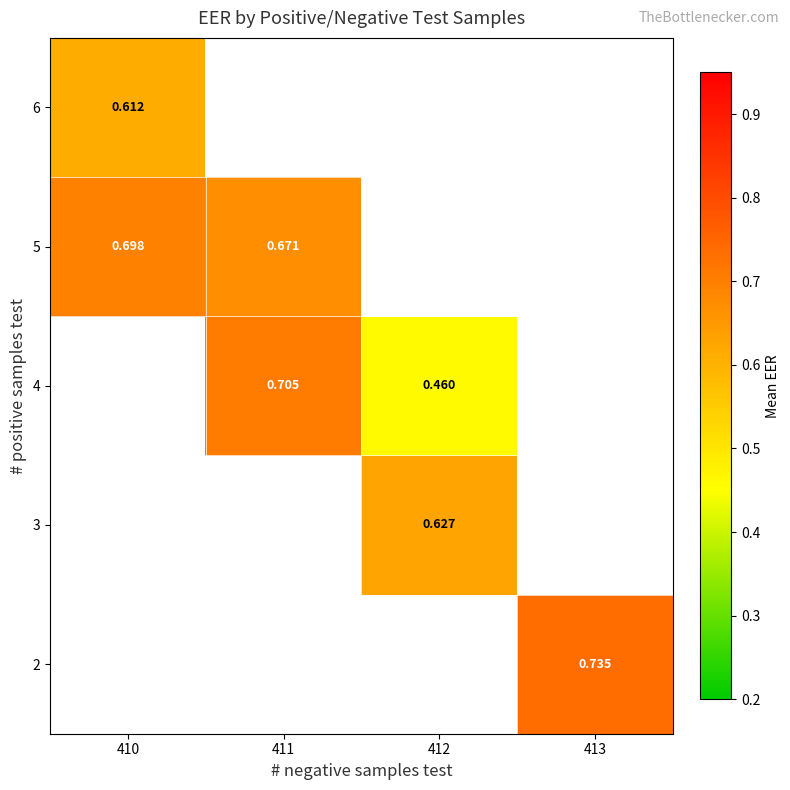

True or false: 3 has a value of 0.6 at 412.

True